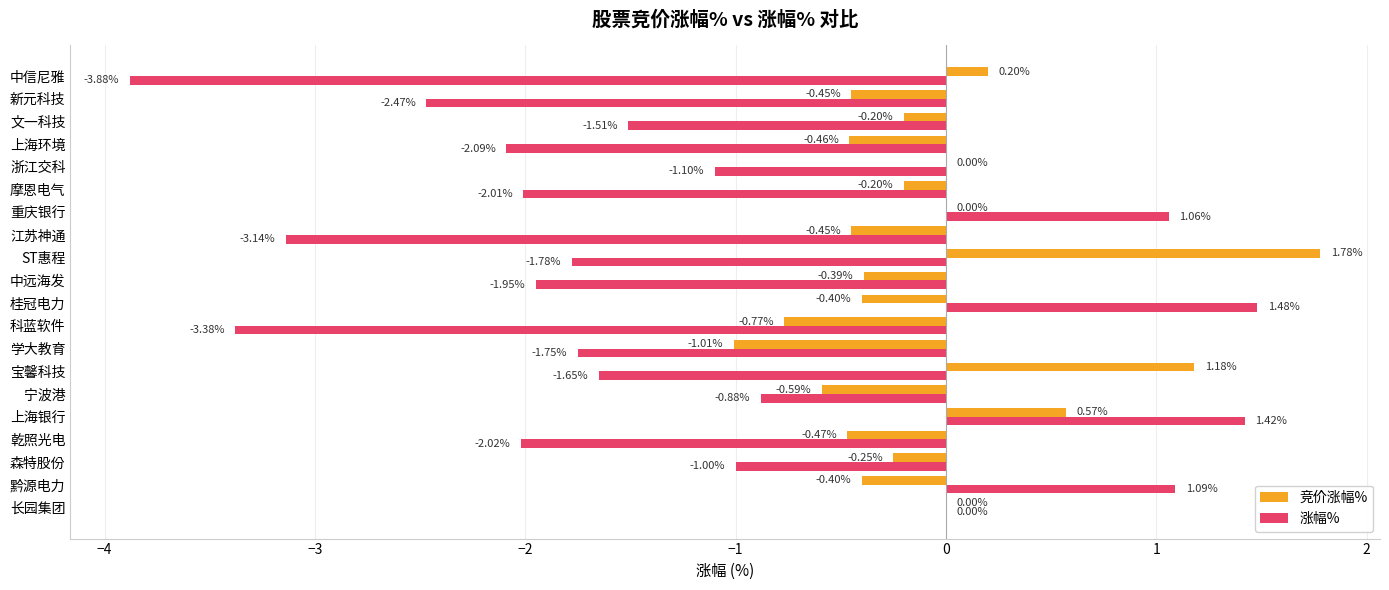

What is the total value across all series at 中远海发?

-2.3